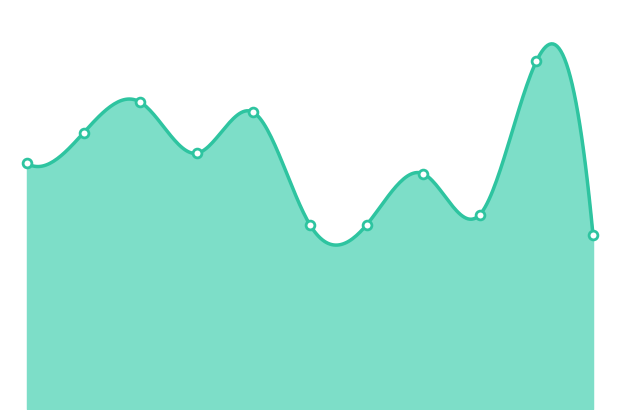

Between 2024 and 2023, which is larger?

2024